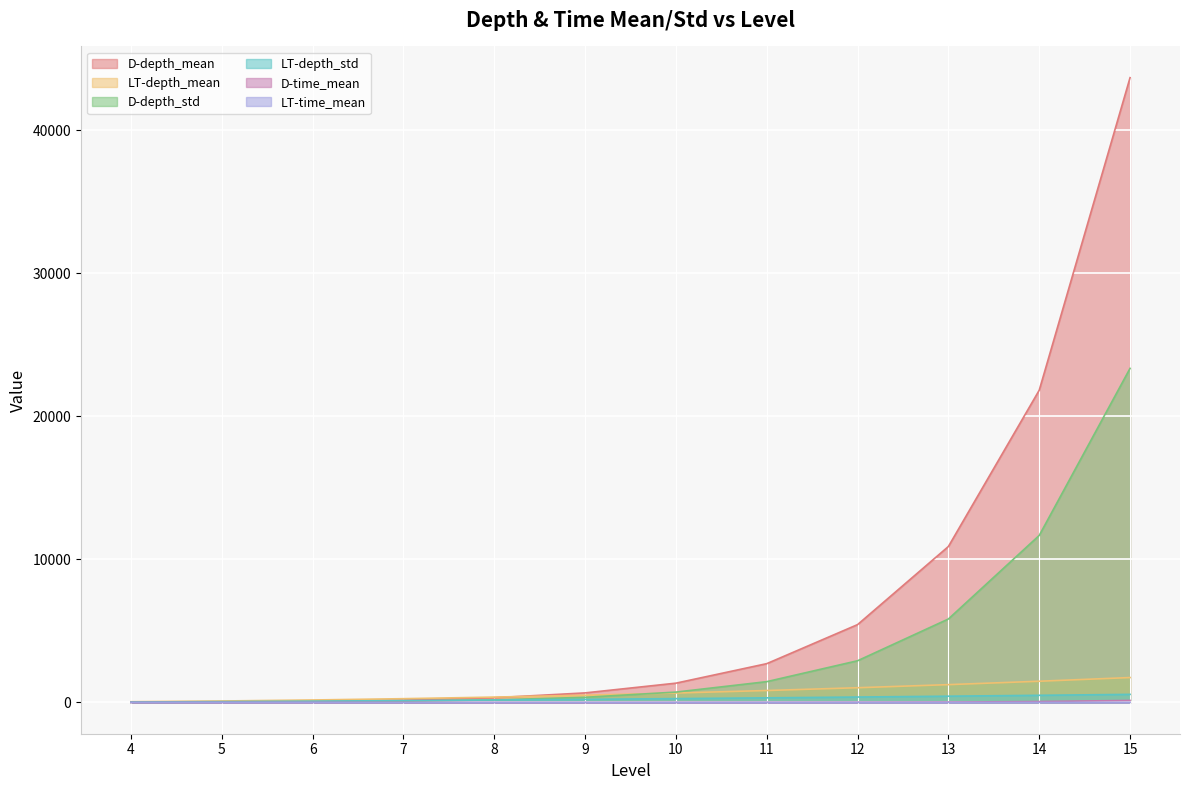

True or false: D-time_mean and D-depth_mean intersect in this chart.

False